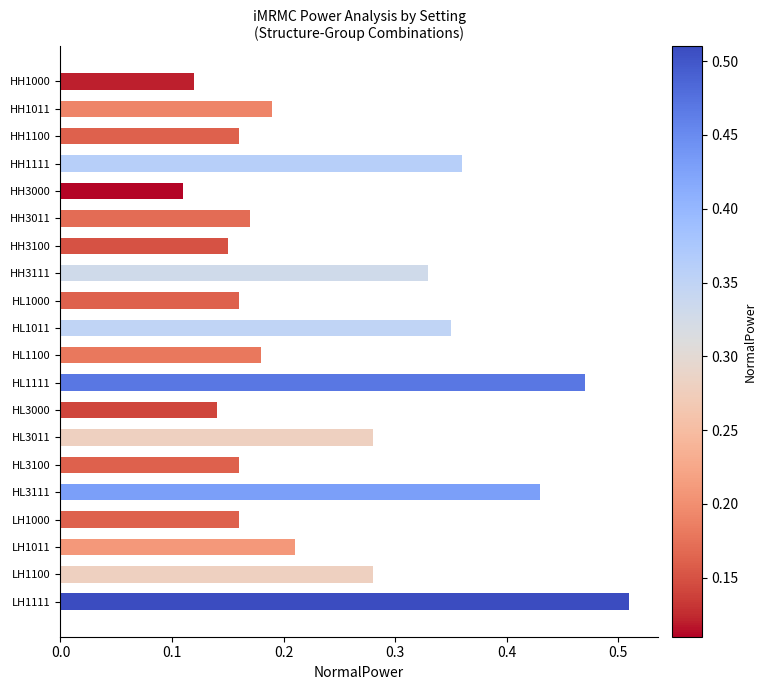

What is the change in value from HH1000 to HH1111?

+0.2